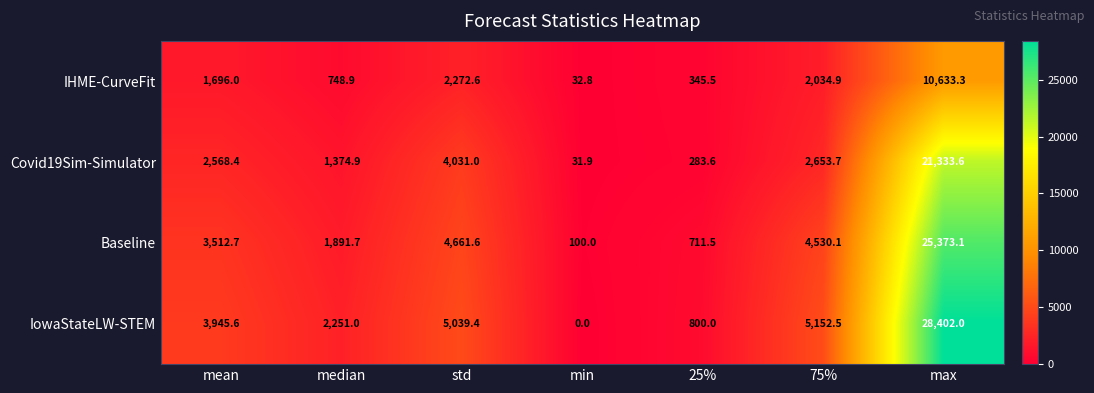

Is the value of Baseline at 75% greater than the value of IHME-CurveFit at 75%?

Yes